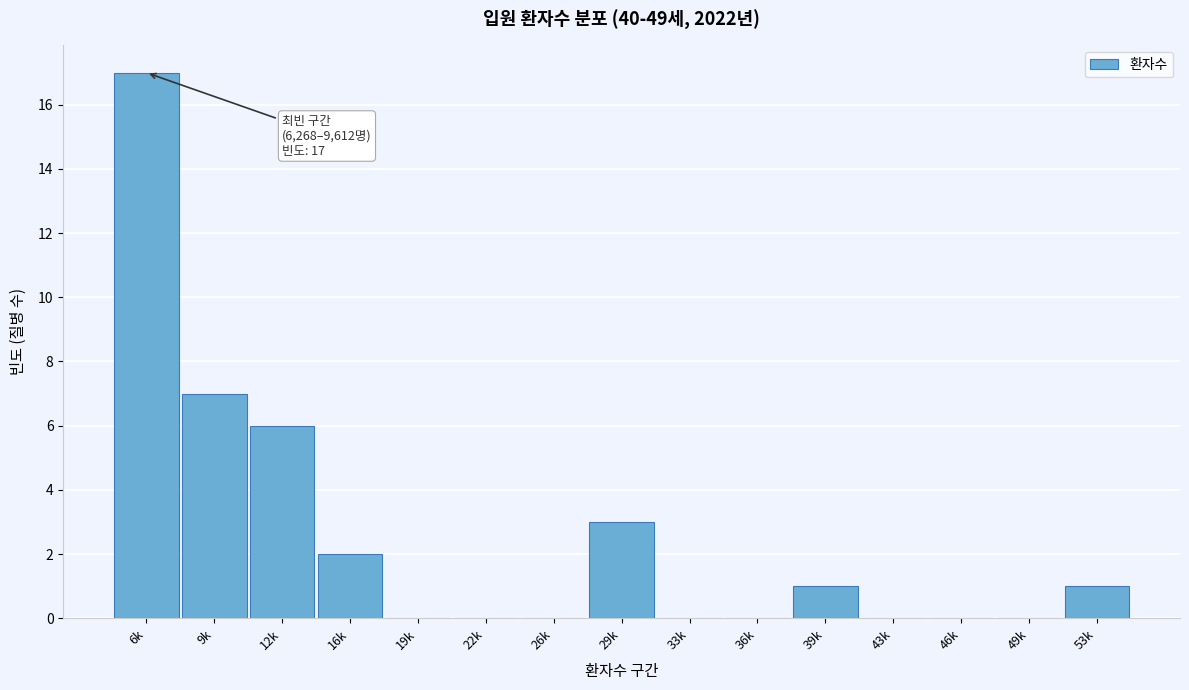

Reading left to right, extract all data points from this chart.

6k=17	9k=7	12k=6	16k=2	19k=0	22k=0	26k=0	29k=3	33k=0	36k=0	39k=1	43k=0	46k=0	49k=0	53k=1